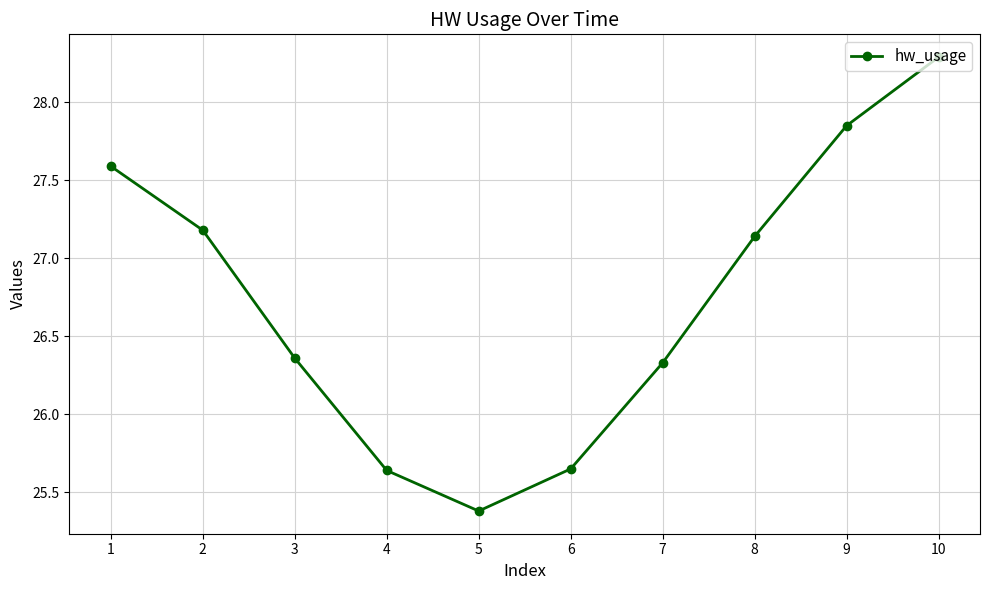

What is the maximum value shown in the chart?

28.3